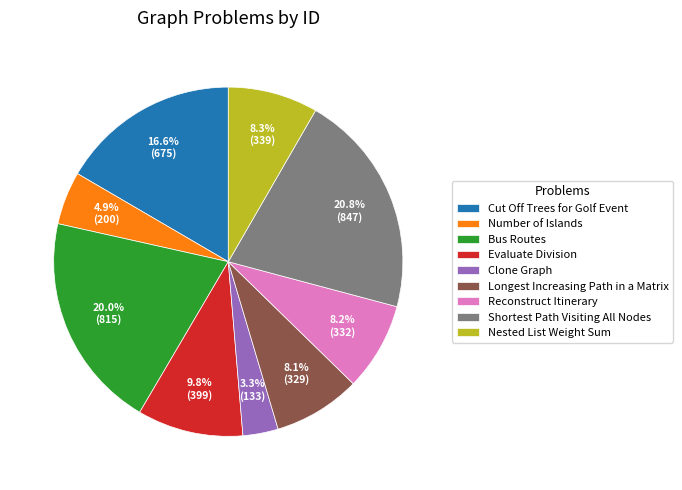

To the nearest percent, what is the difference between the largest and smallest slice percentages?

18%